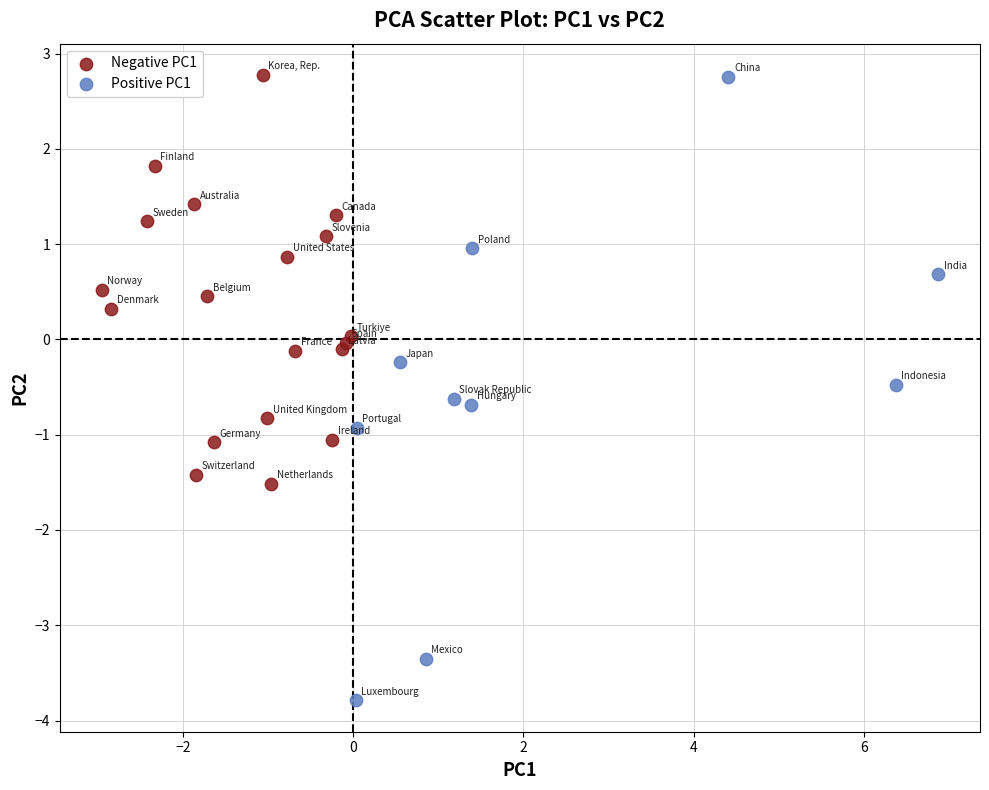

Which series reaches the minimum Y coordinate?

Positive PC1